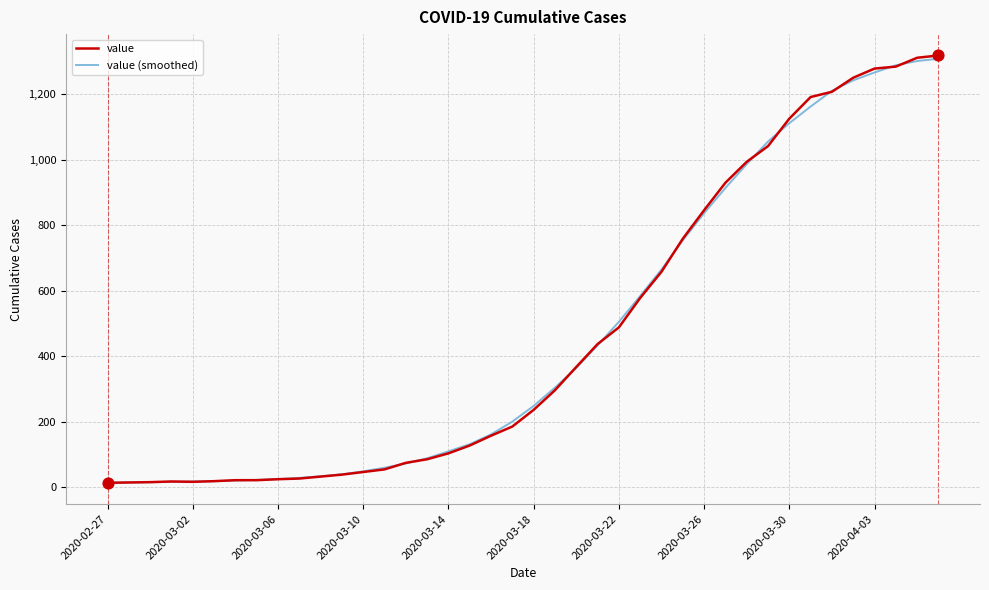

What is the greatest value displayed?

1319